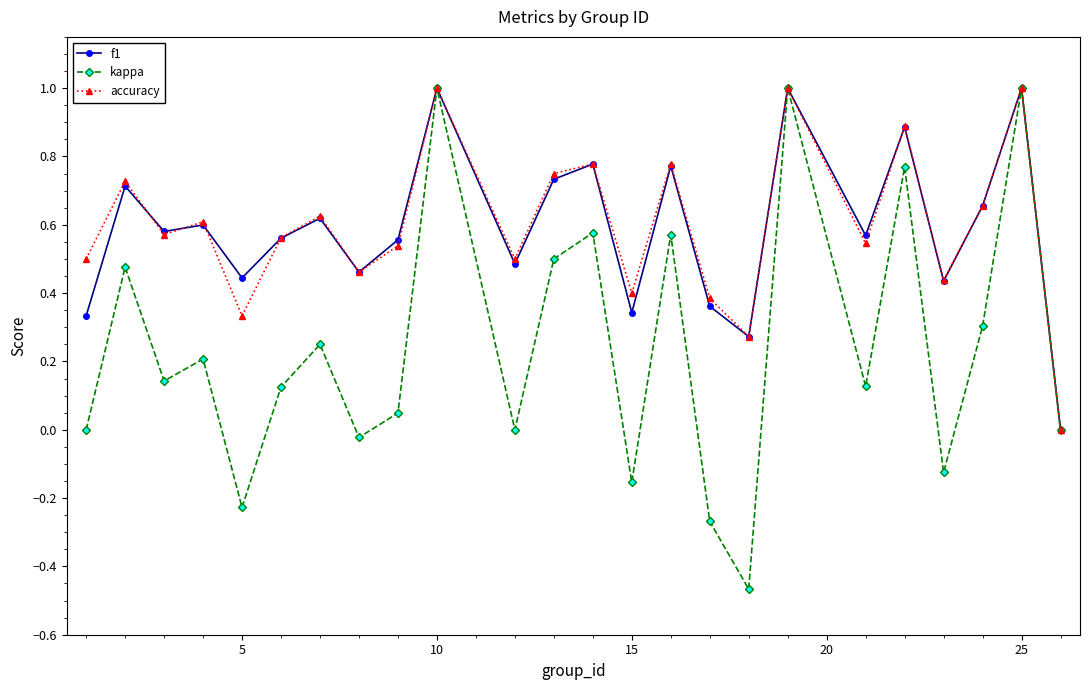

What is the maximum value for kappa?

1.0